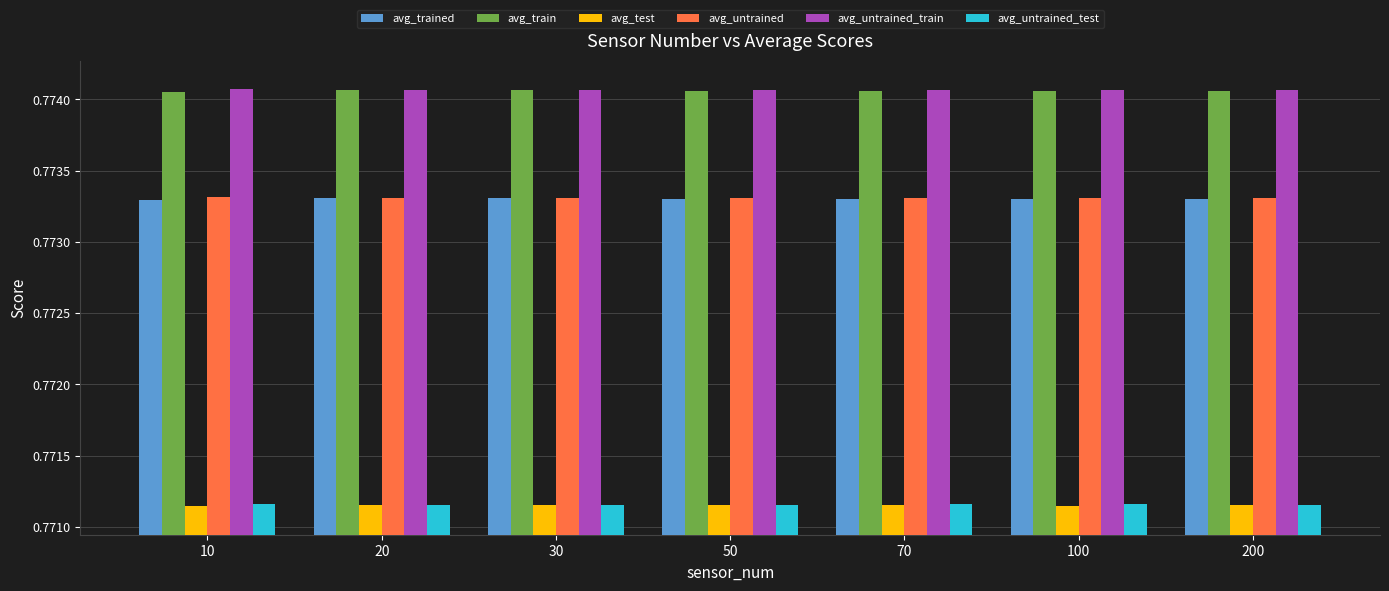

Count the avg_untrained_train values in the range 0 to 1.

7